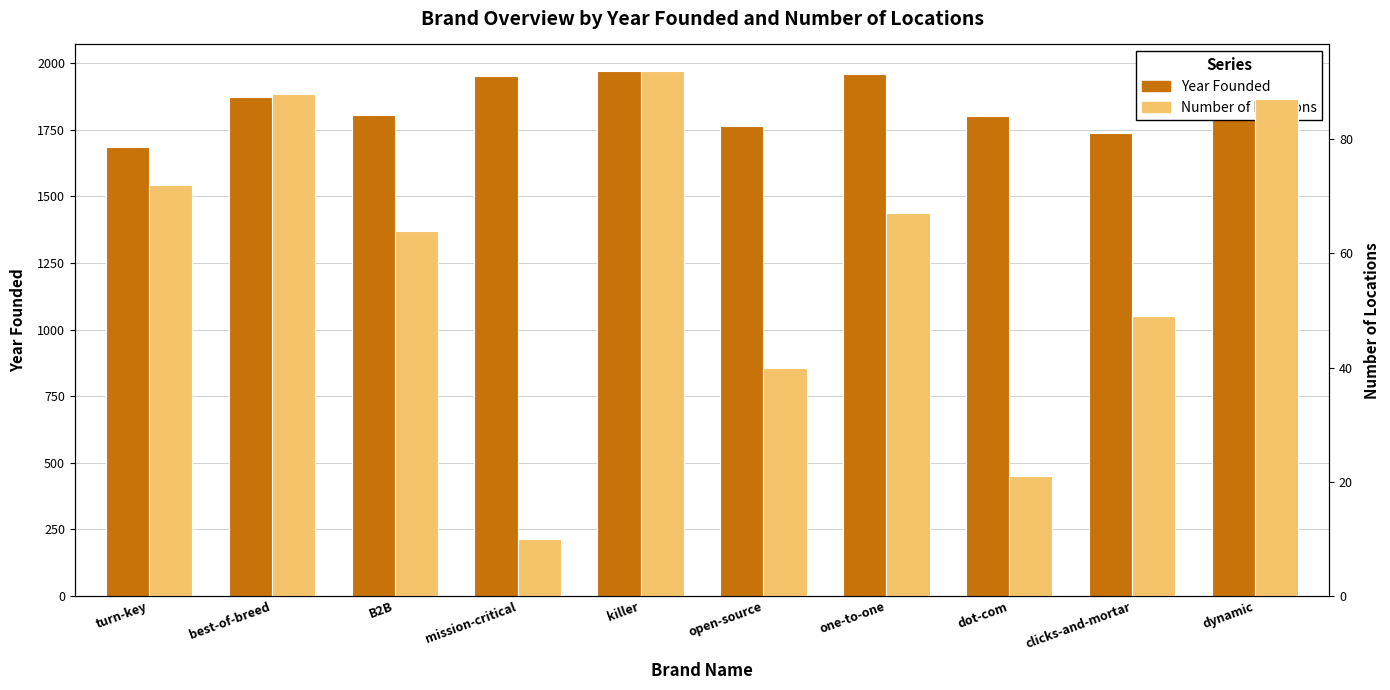

Reading left to right, list all the values displayed in this chart.

Year Founded: turn-key=1685	best-of-breed=1873	B2B=1806	mission-critical=1952	killer=1972	open-source=1763	one-to-one=1961	dot-com=1801	clicks-and-mortar=1738	dynamic=1960
Number of Locations: turn-key=72	best-of-breed=88	B2B=64	mission-critical=10	killer=92	open-source=40	one-to-one=67	dot-com=21	clicks-and-mortar=49	dynamic=87